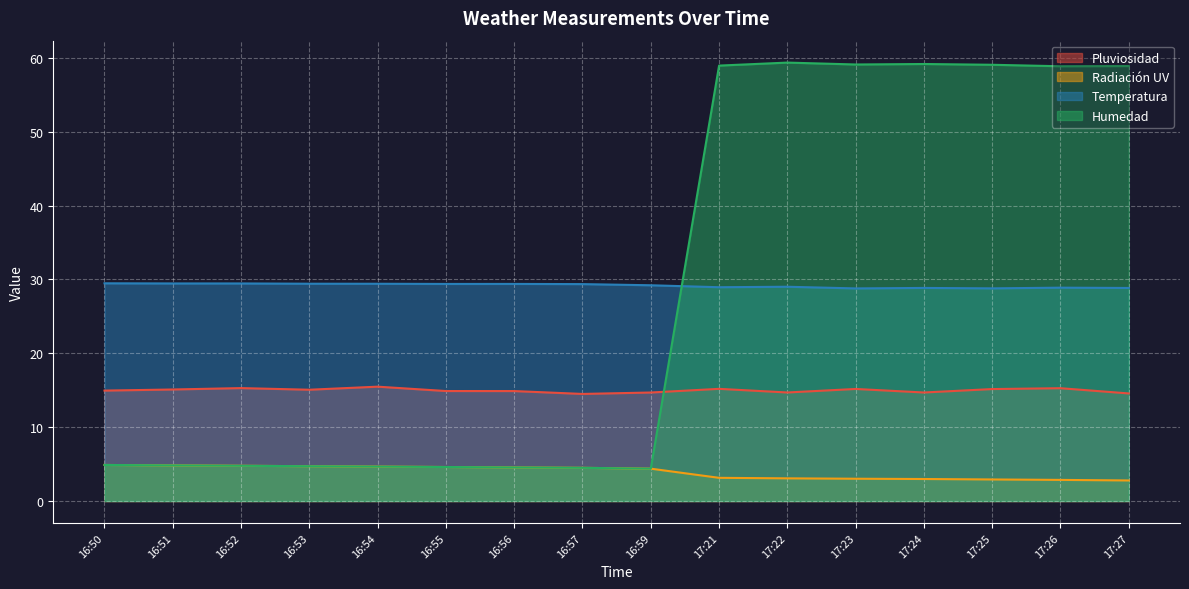

Where is the first local minimum for Pluviosidad?

16:53